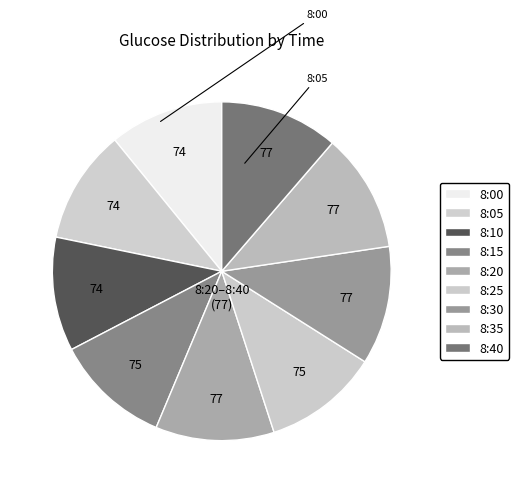

Does 8:35 account for over 50% of the chart?

No